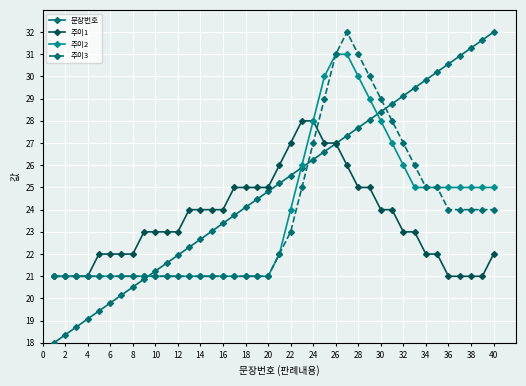

Which series has the largest total across all categories?

문장번호